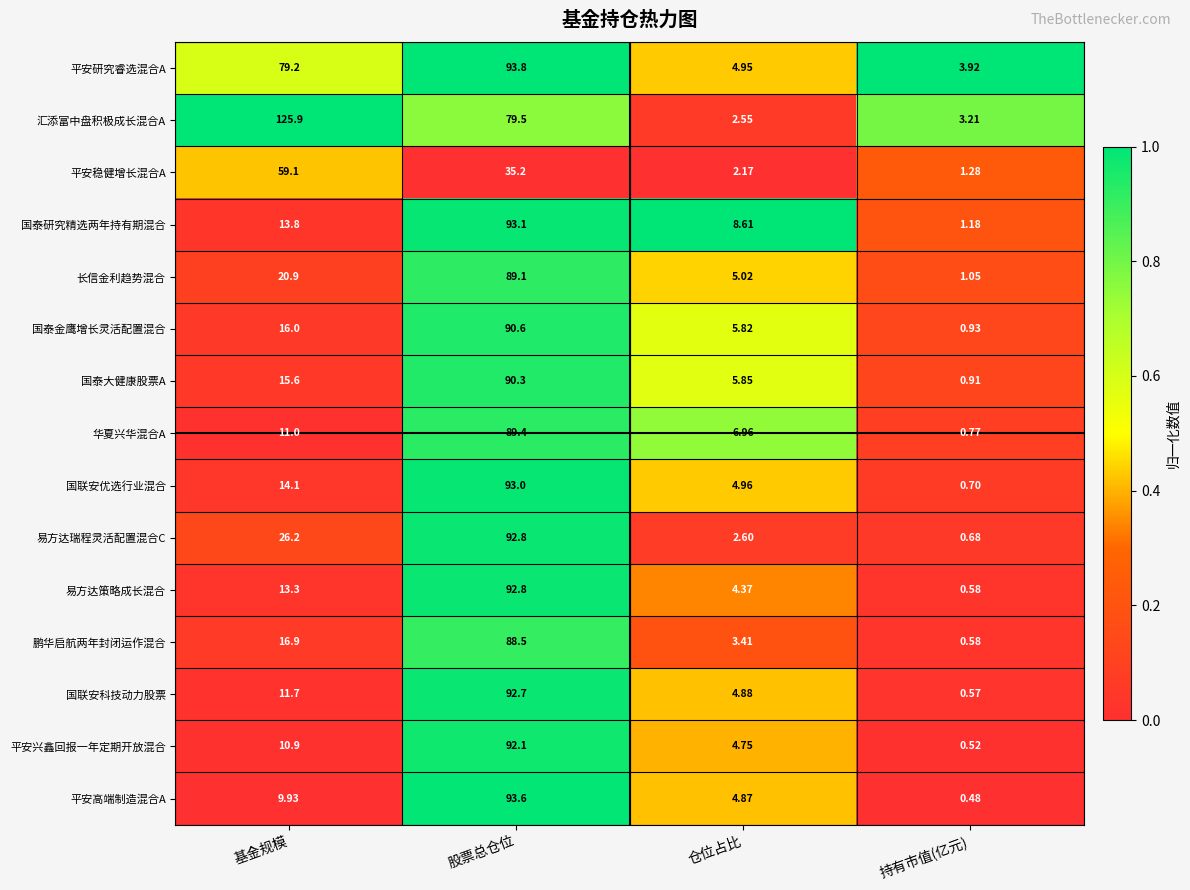

Where is 汇添富中盘积极成长混合A nearest to the value 64?

股票总仓位